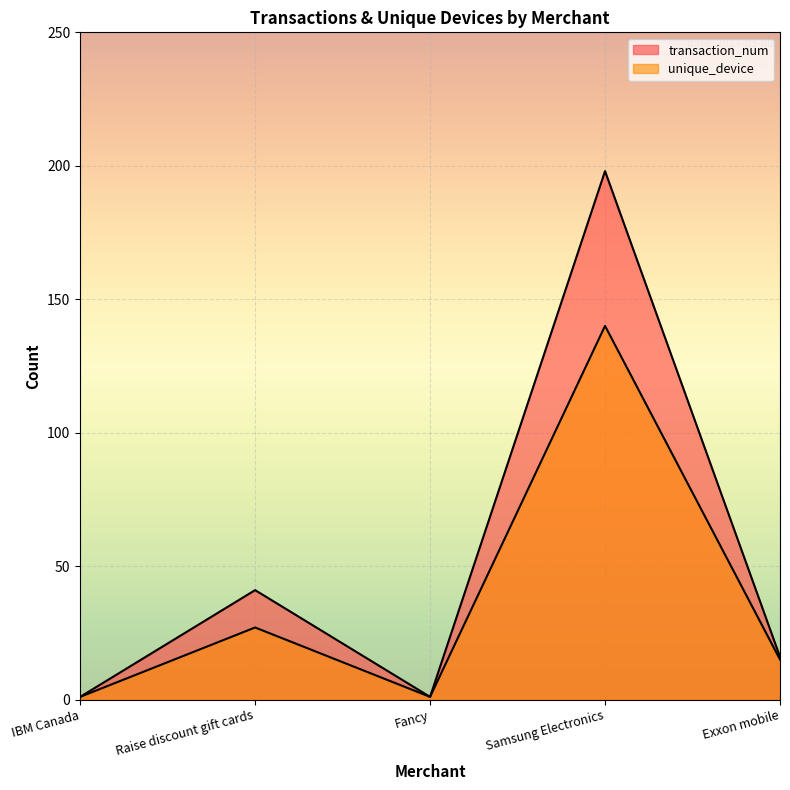

List the labels in order of transaction_num value, smallest first.

IBM Canada, Fancy, Exxon mobile, Raise discount gift cards, Samsung Electronics